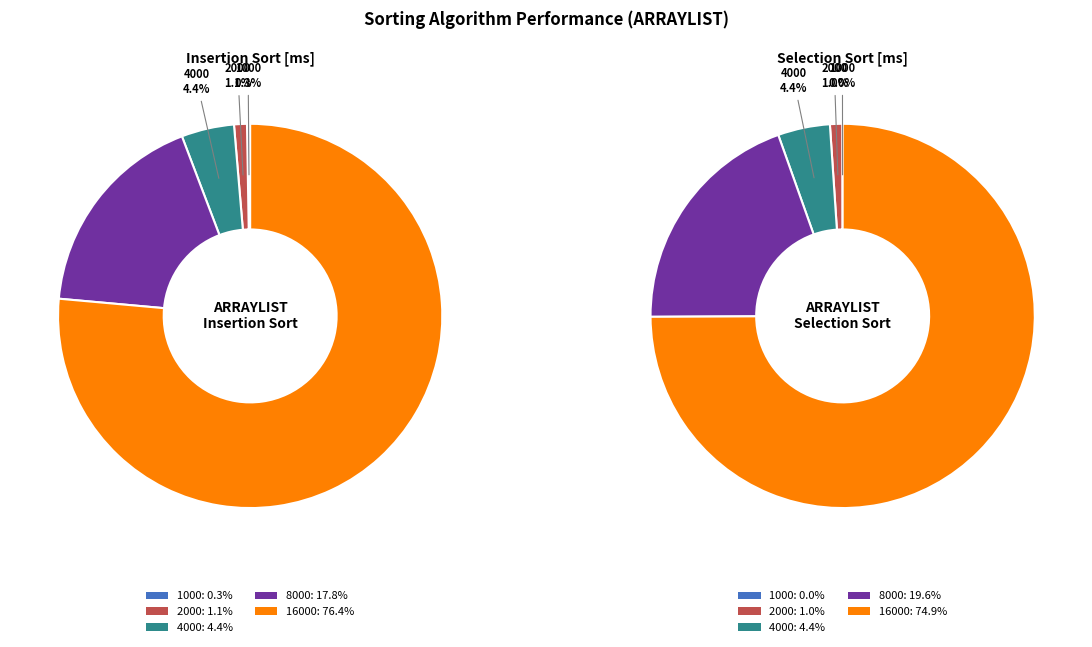

Which series changed the most between 2000 and 4000?

Selection Sort [ms]